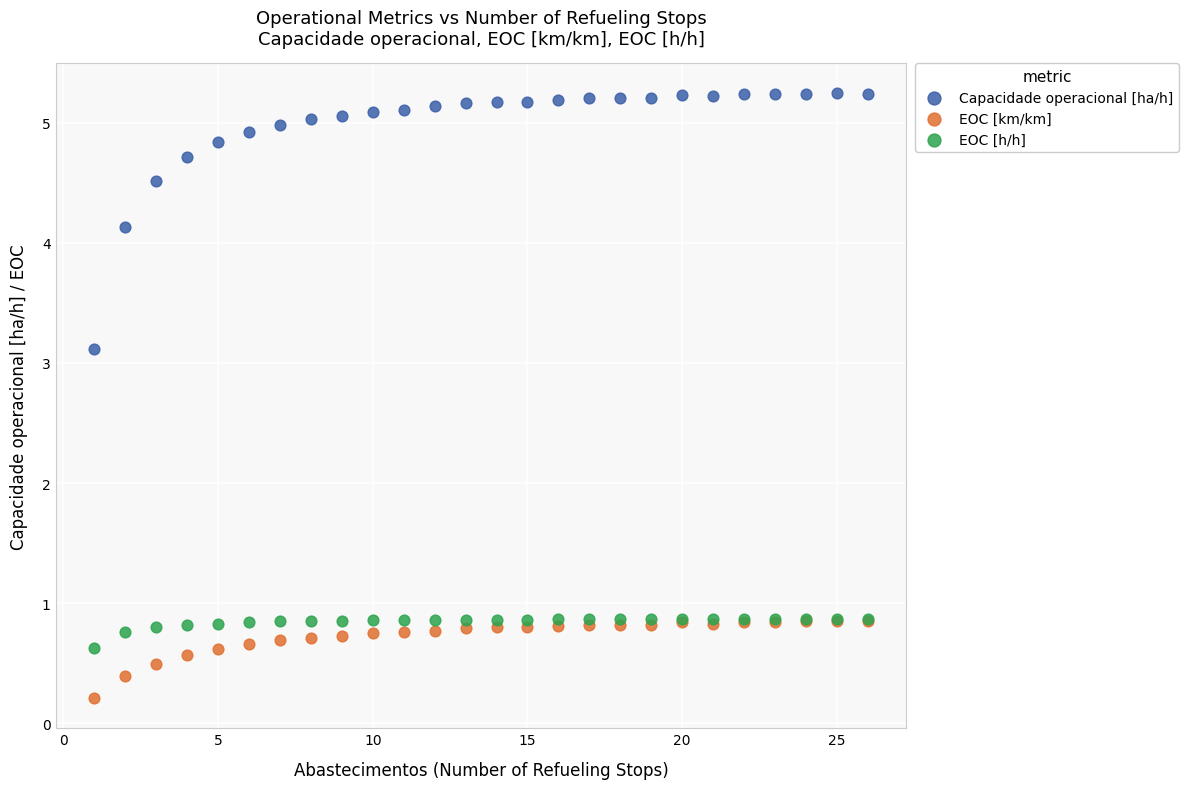

In the Capacidade operacional [ha/h] series, what Y value is closest to 4?

4.1